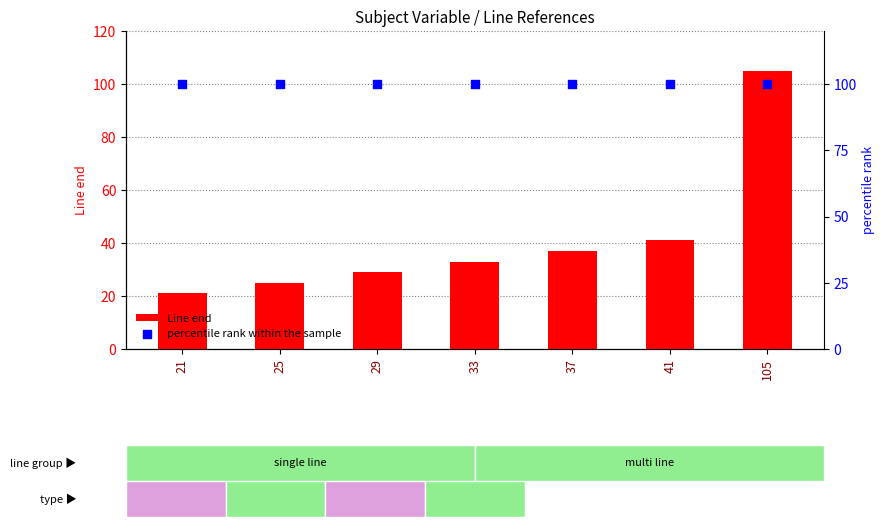

What are all the series names shown in the legend?

Line end, percentile rank within the sample